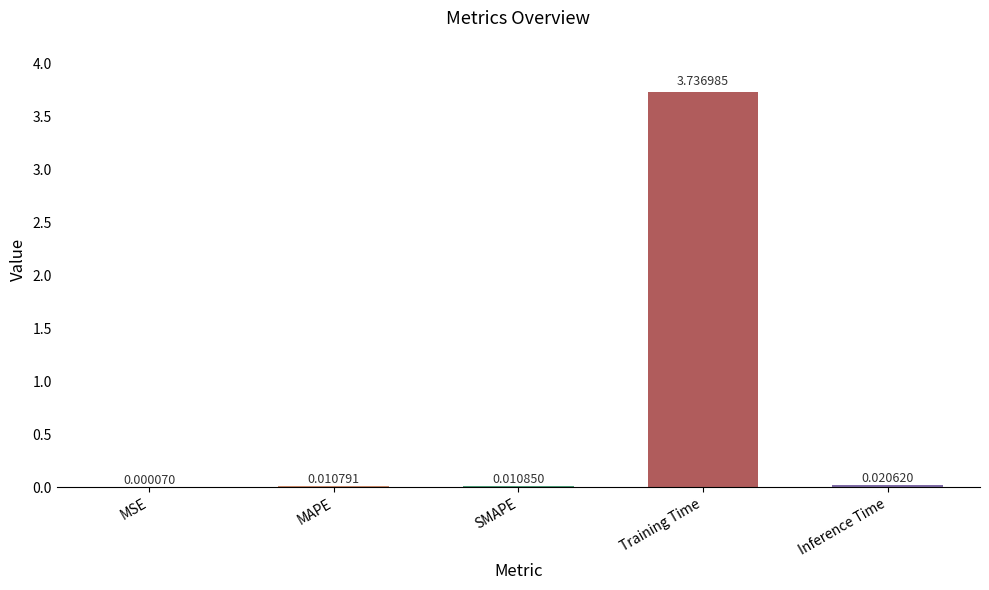

What is the change in value from MSE to Training Time?

+3.7